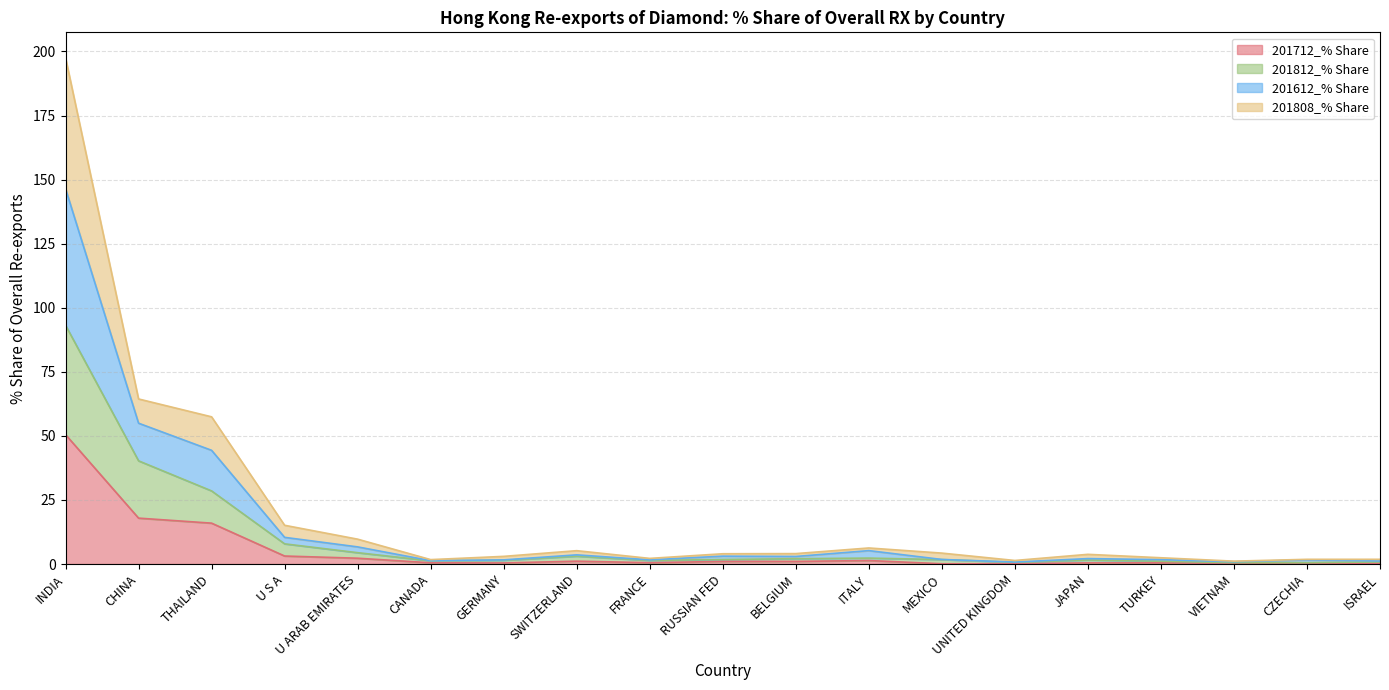

What is the total value across all series at INDIA?

197.6